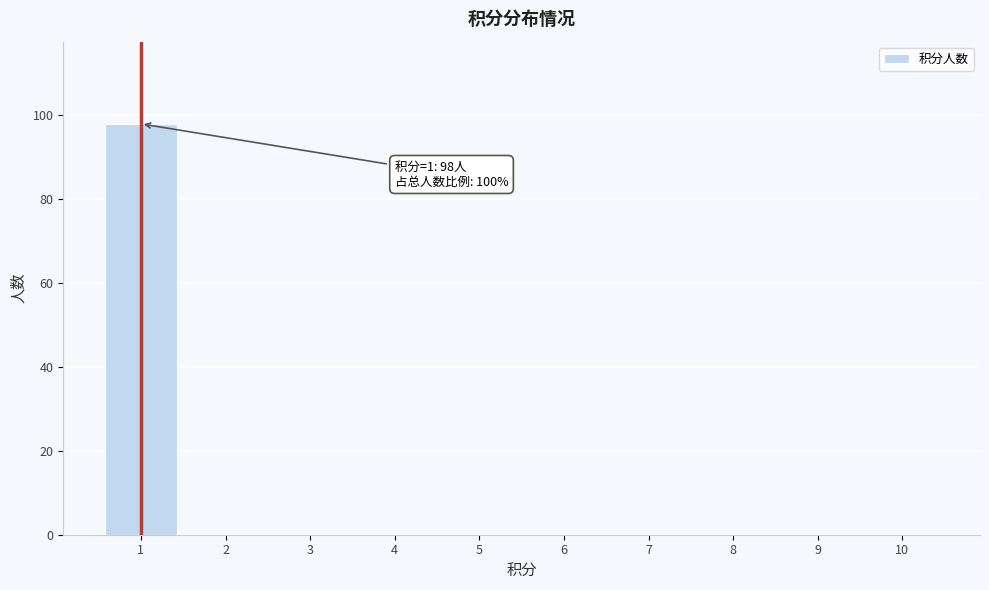

Reading left to right, transcribe all the data shown in this chart.

1=98	2=0	3=0	4=0	5=0	6=0	7=0	8=0	9=0	10=0